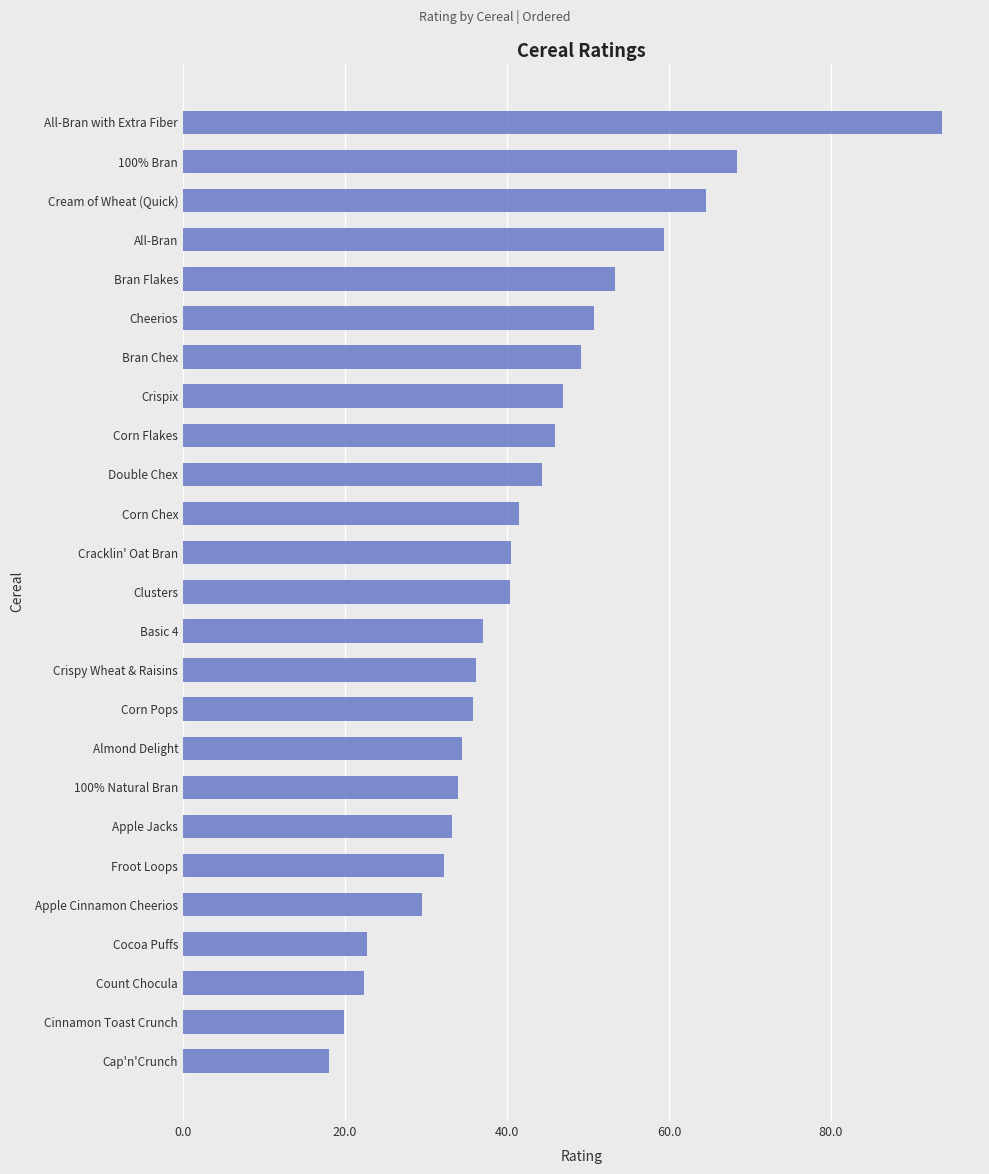

What is the minimum value shown in the chart?

18.0